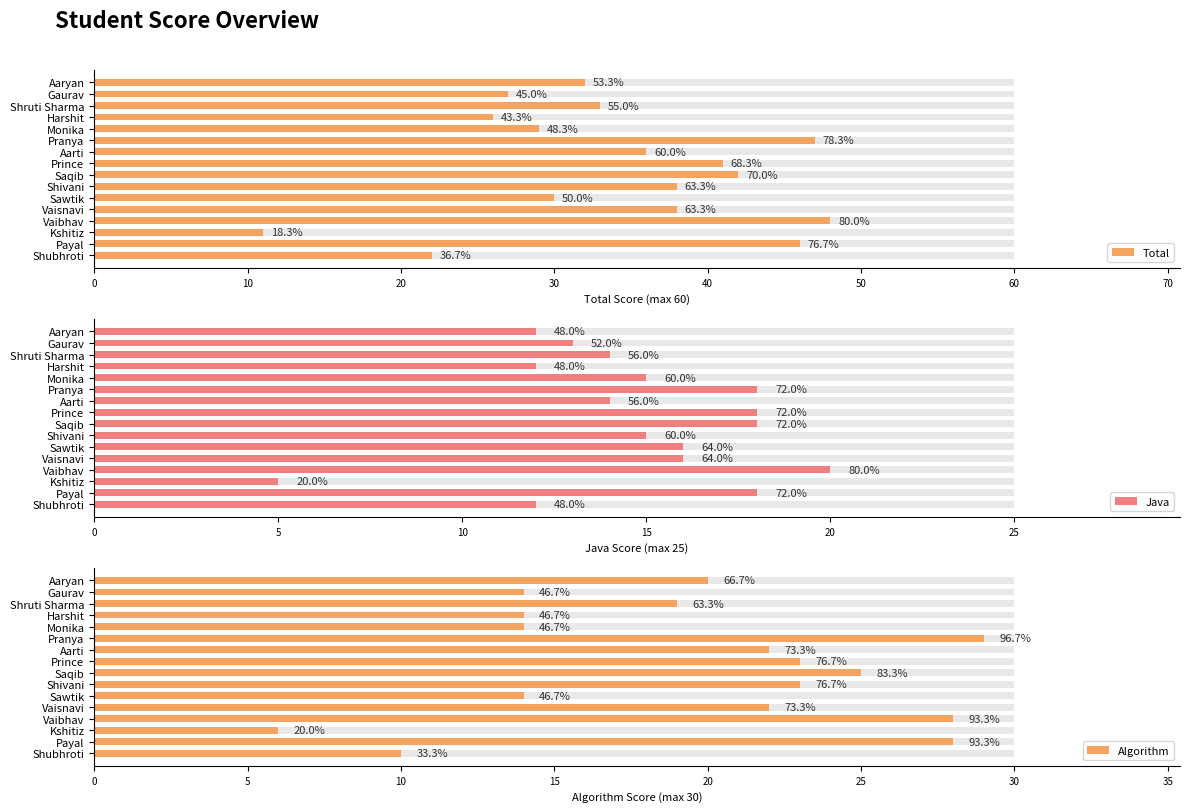

Rank the series at Aaryan from lowest to highest value.

Java, Algorithm, Total